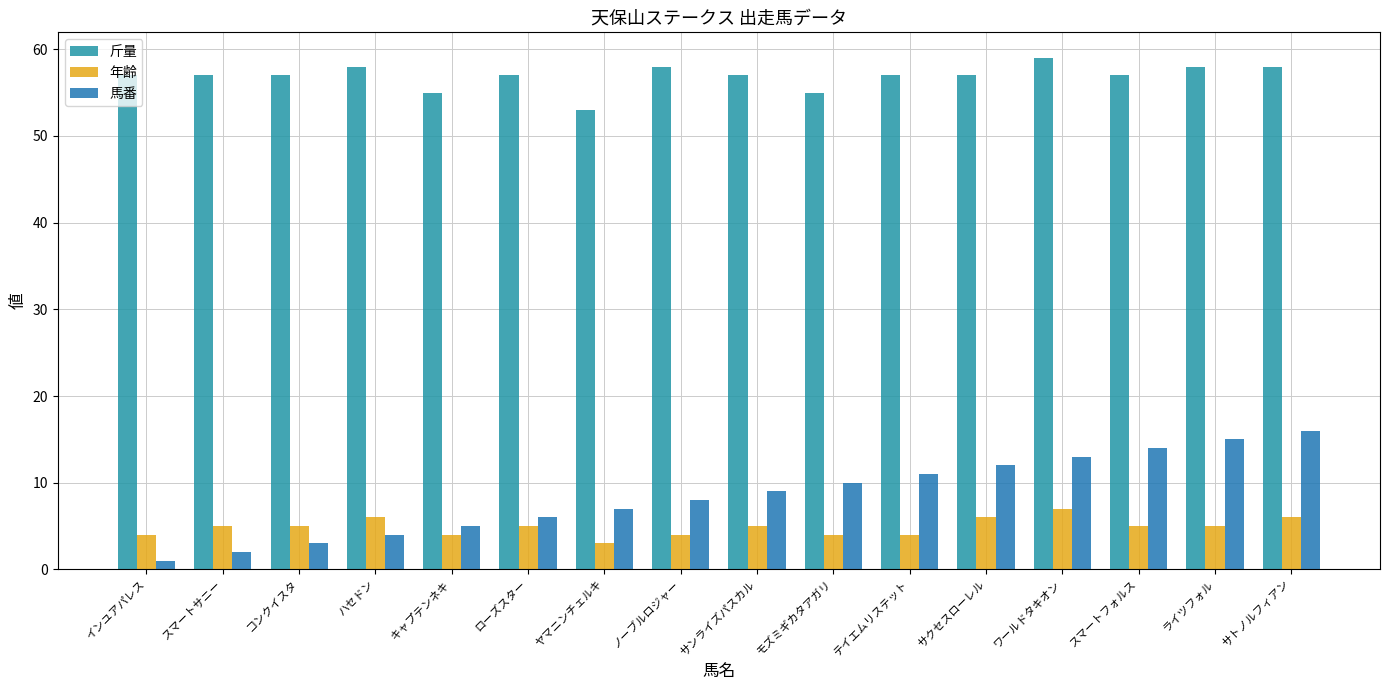

How many 斤量 values are between 57 and 58?

12